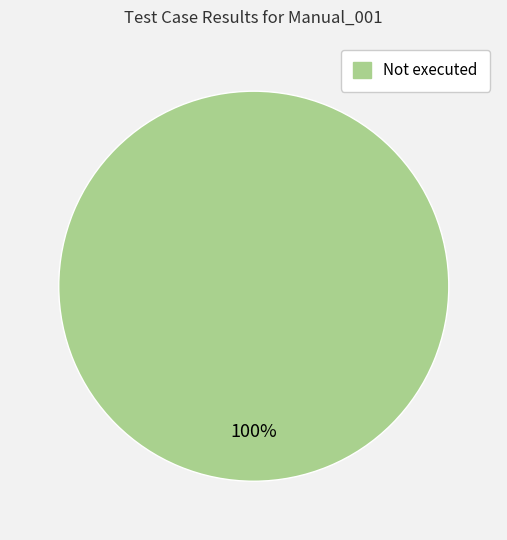

Is there a majority slice in this chart?

Yes